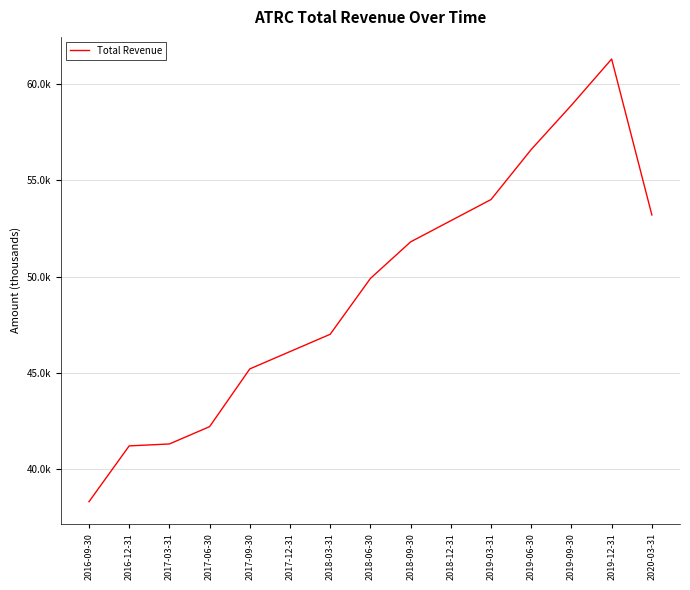

Does the chart have visible grid lines?

Yes